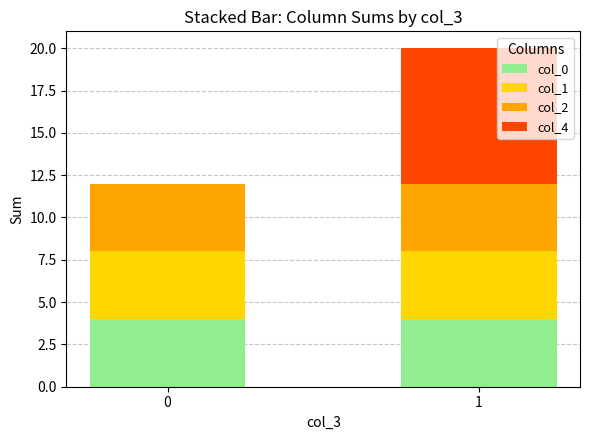

The value of col_0 at 0 is 4. True or false?

True